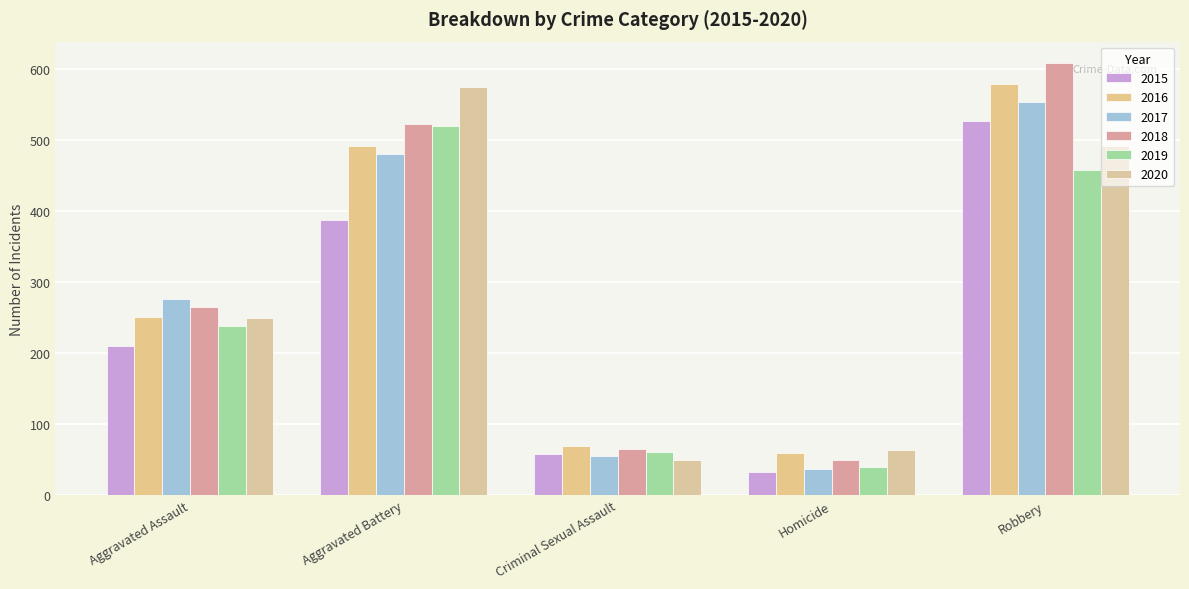

Reading left to right, extract all data points from this chart.

2015: 210	387	58	32	527
2016: 250	491	69	59	579
2017: 276	480	55	37	553
2018: 265	522	65	49	608
2019: 238	520	61	40	458
2020: 249	574	49	63	491